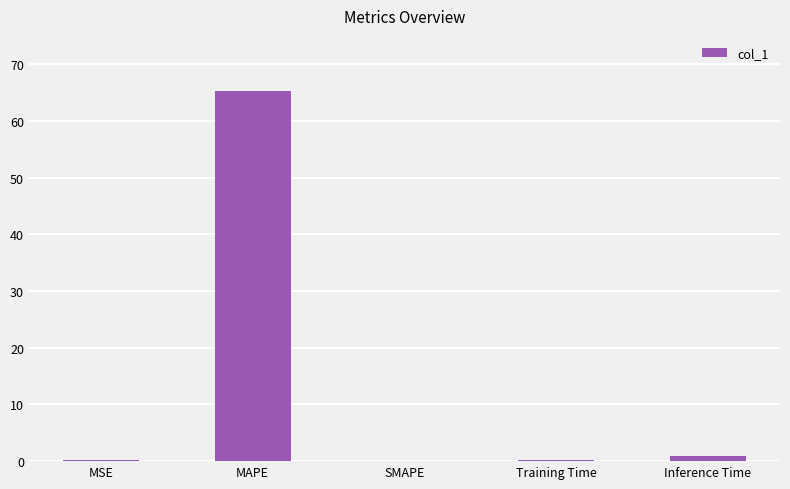

The value at MAPE is 65.2. True or false?

True